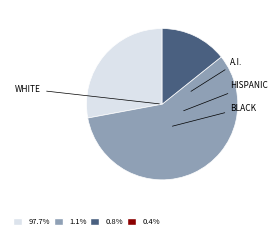

Does any single category account for the majority?

Yes